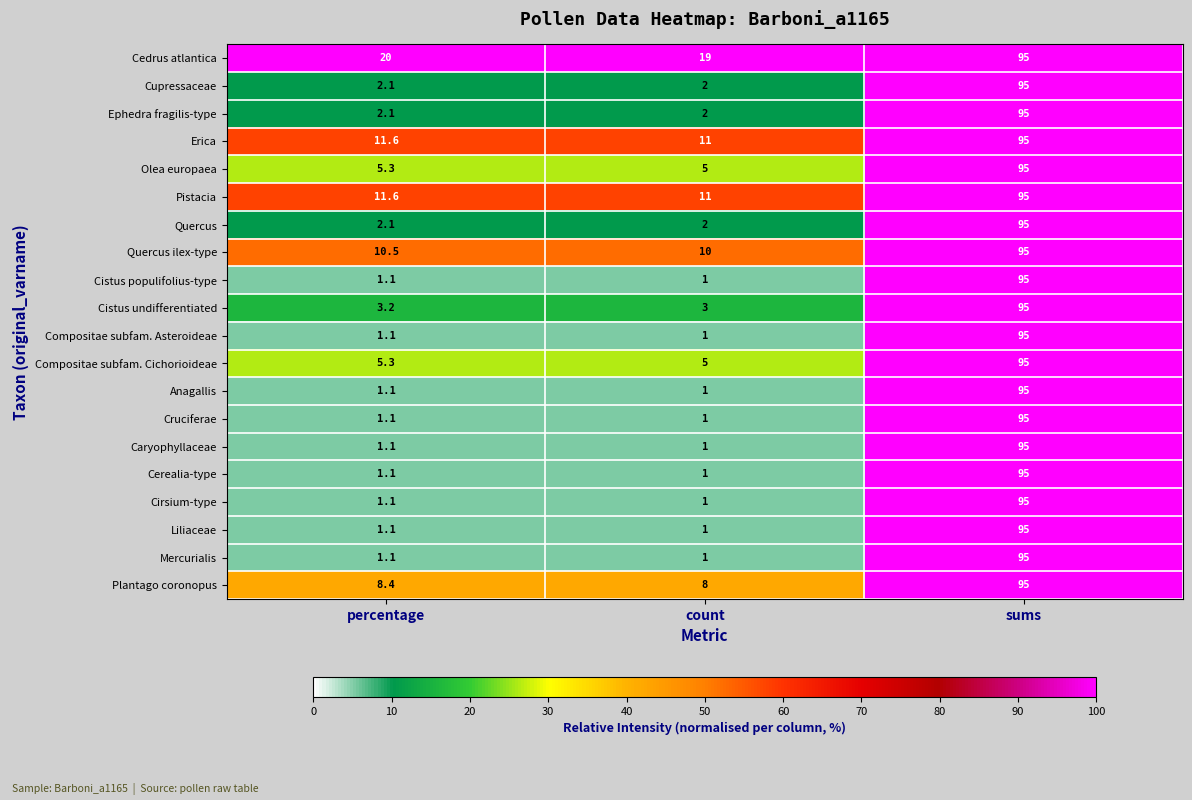

At which category is the sum across all series the highest?

sums